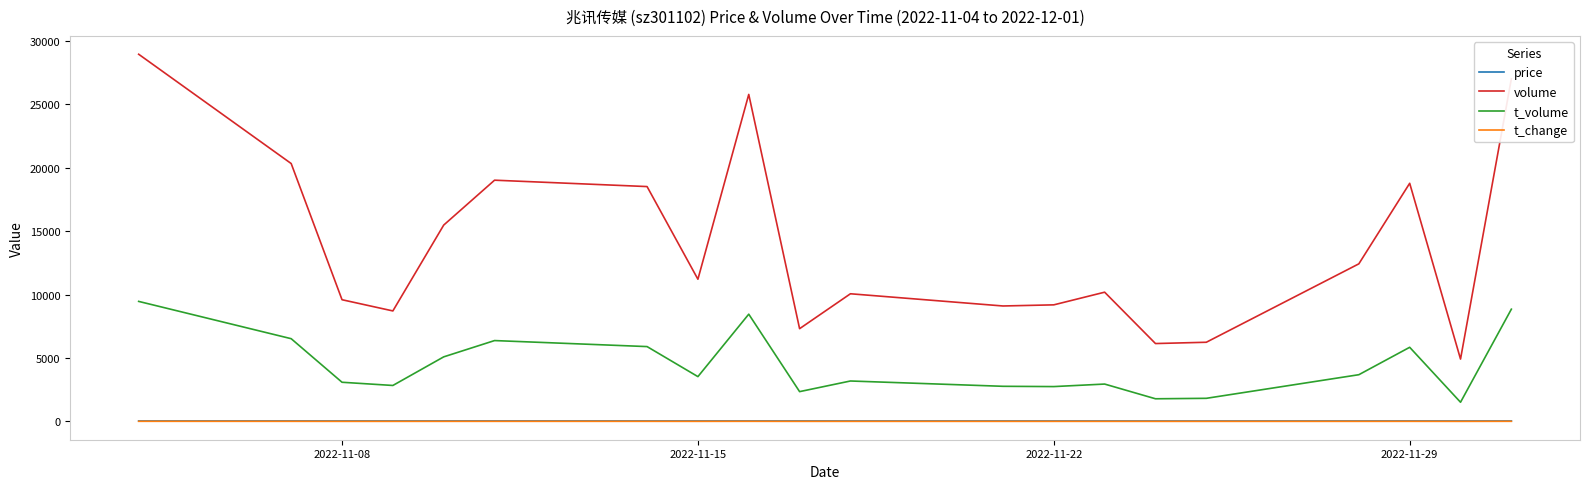

What is the greatest value displayed?

28963.0